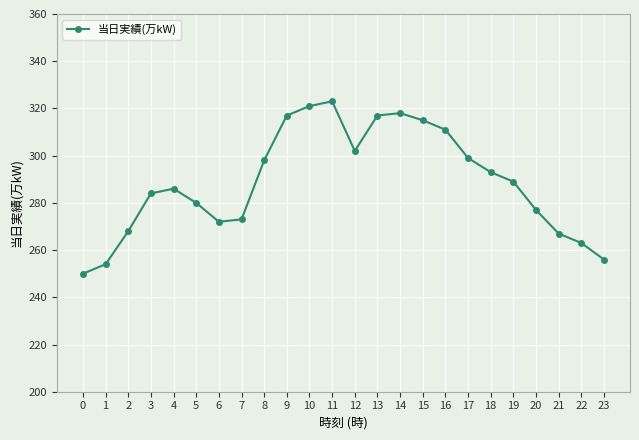

How many categories are shown in the chart?

24